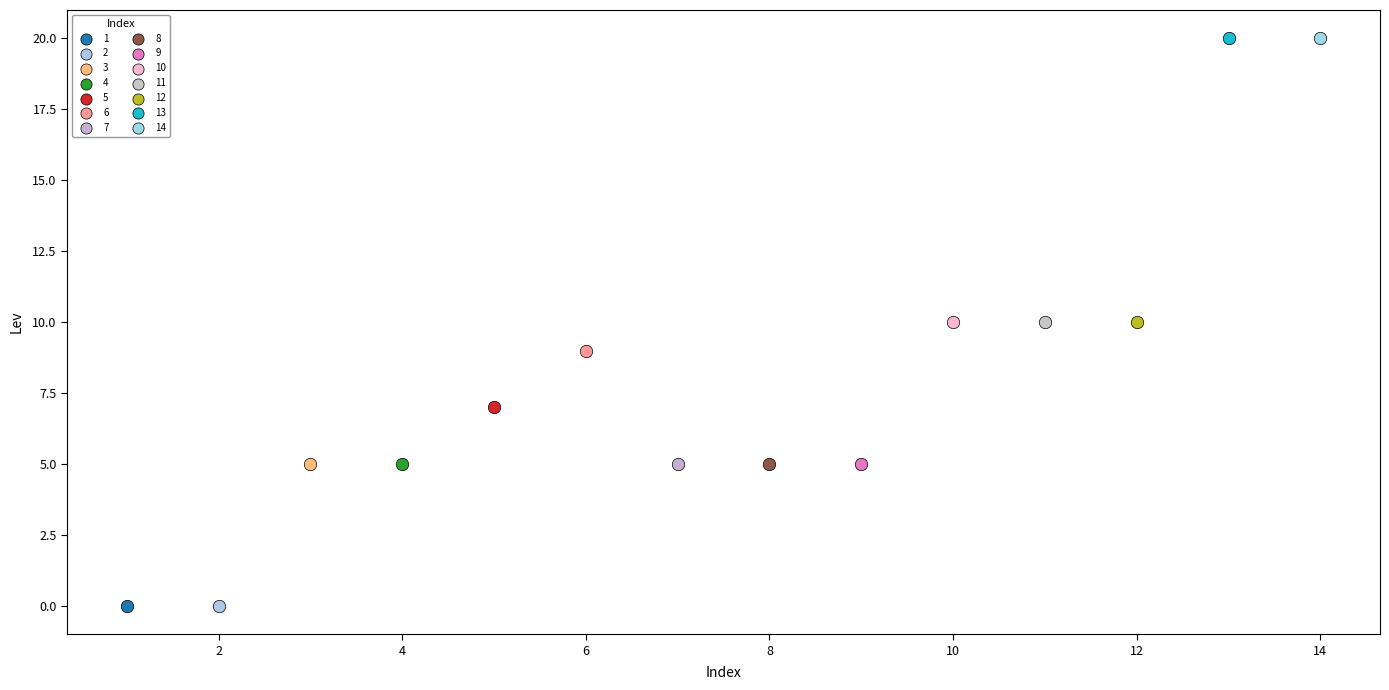

What are all the series names shown in the legend?

1, 2, 3, 4, 5, 6, 7, 8, 9, 10, 11, 12, 13, 14